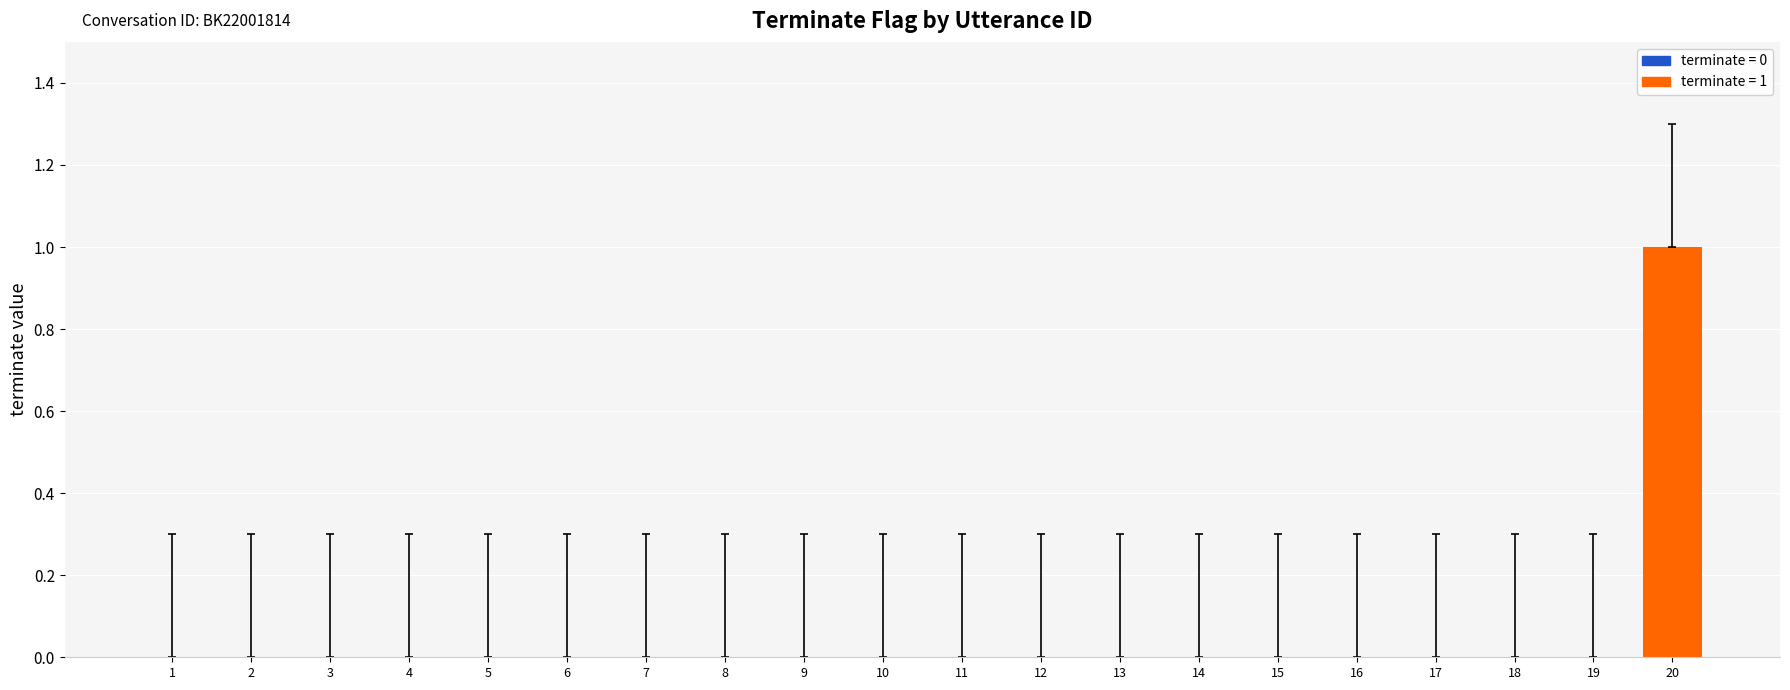

What is the greatest value displayed?

1